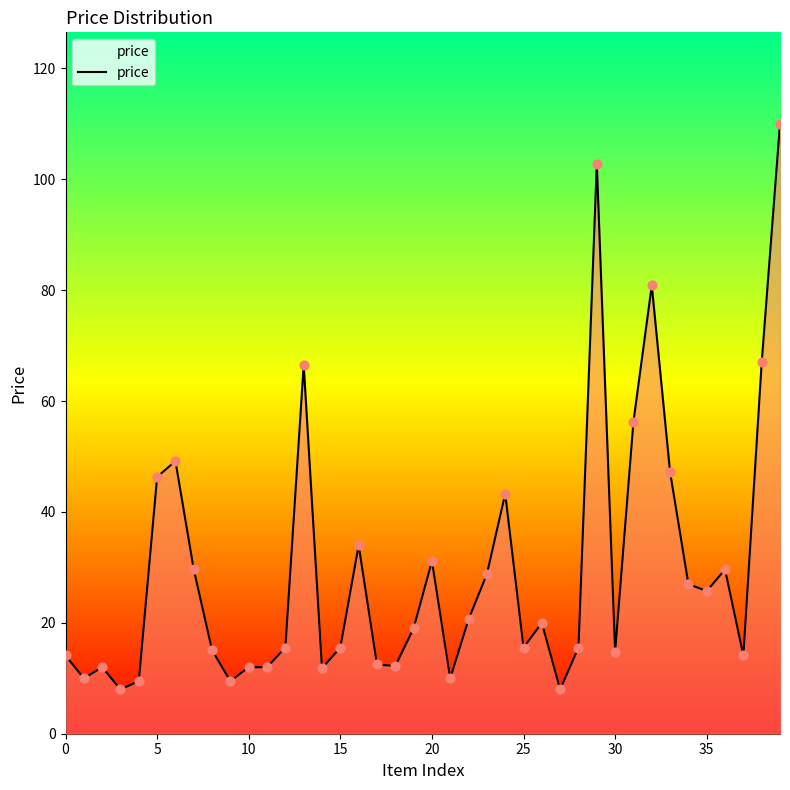

What is the difference between the maximum and minimum values?

102.0